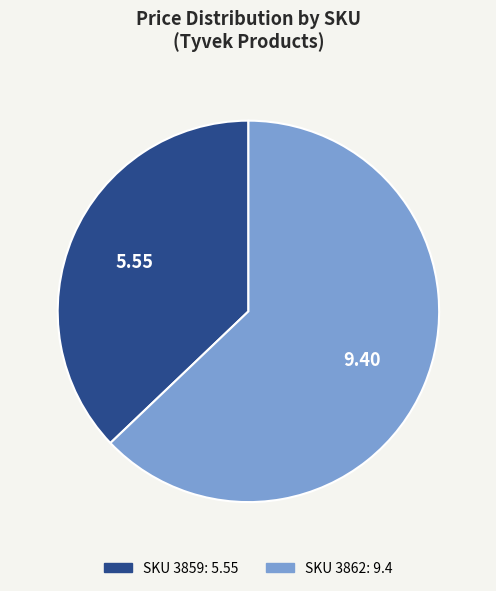

Is there any slice that represents more than half of the pie?

Yes